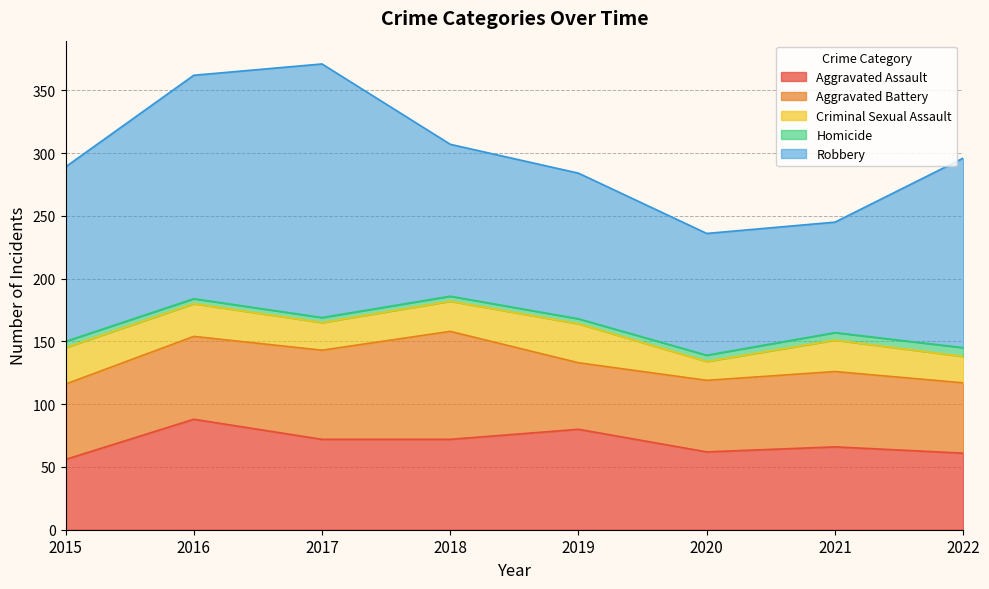

What is the sum of all Homicide values?

39